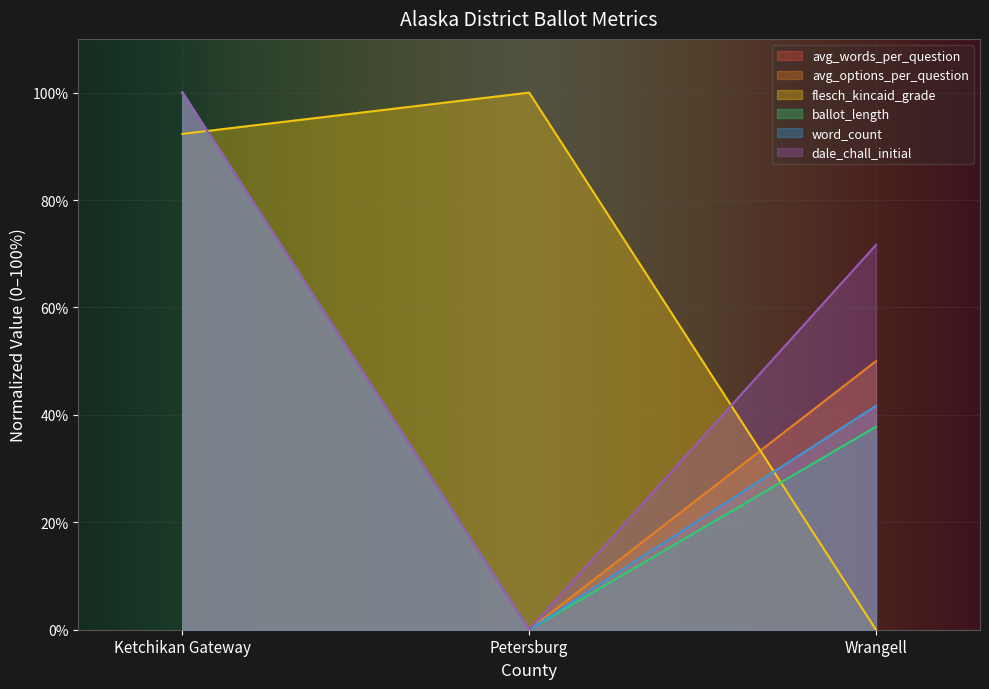

Between Petersburg and Wrangell, which series saw the biggest shift?

flesch_kincaid_grade